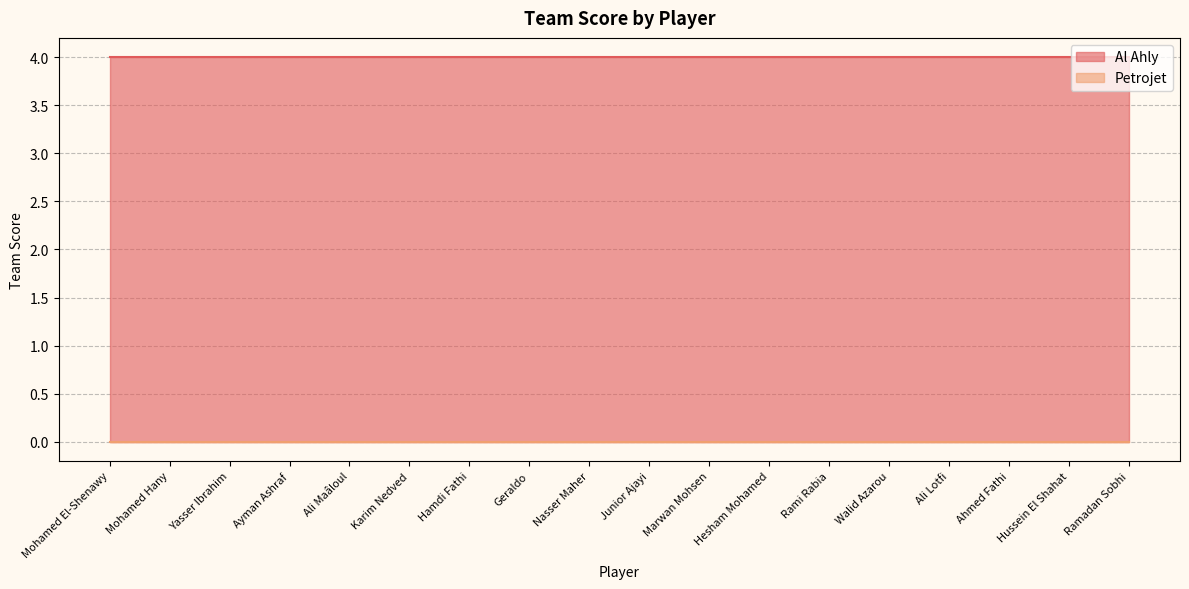

List the series in order of their peak value, highest first.

Al Ahly, Petrojet